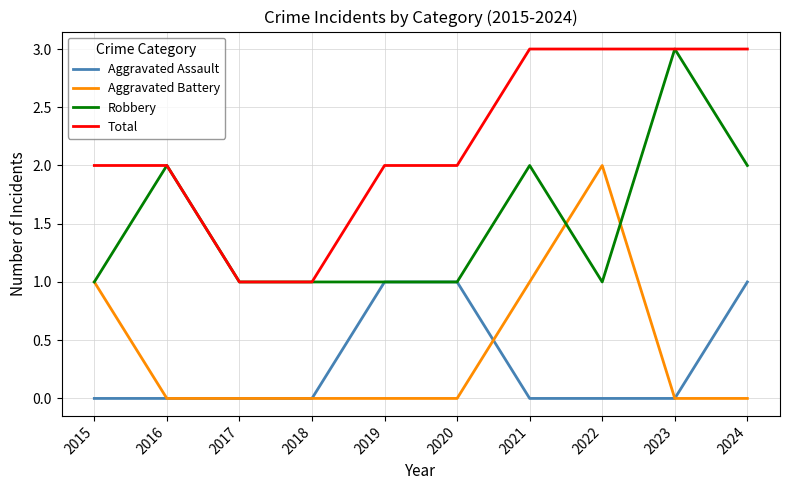

True or false: Total and Aggravated Battery intersect in this chart.

False